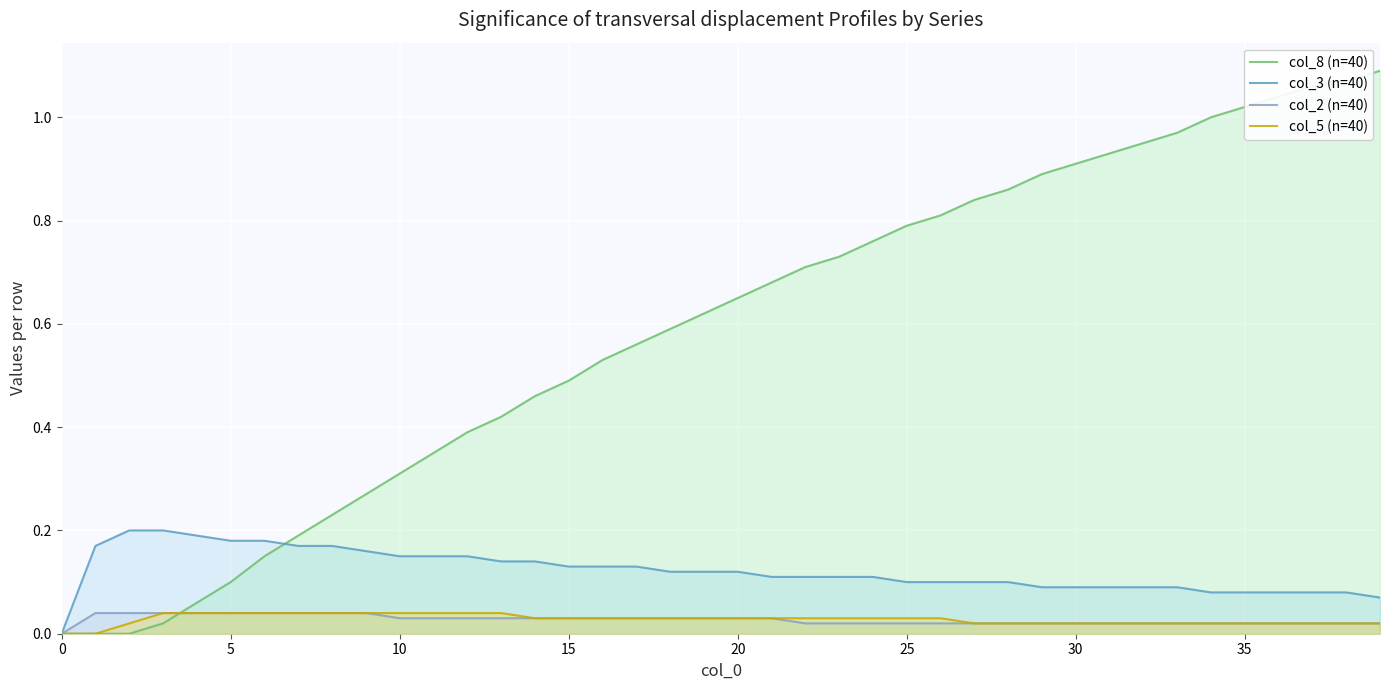

How many intersections are there between col_3 (n=40) and col_8 (n=40)?

1